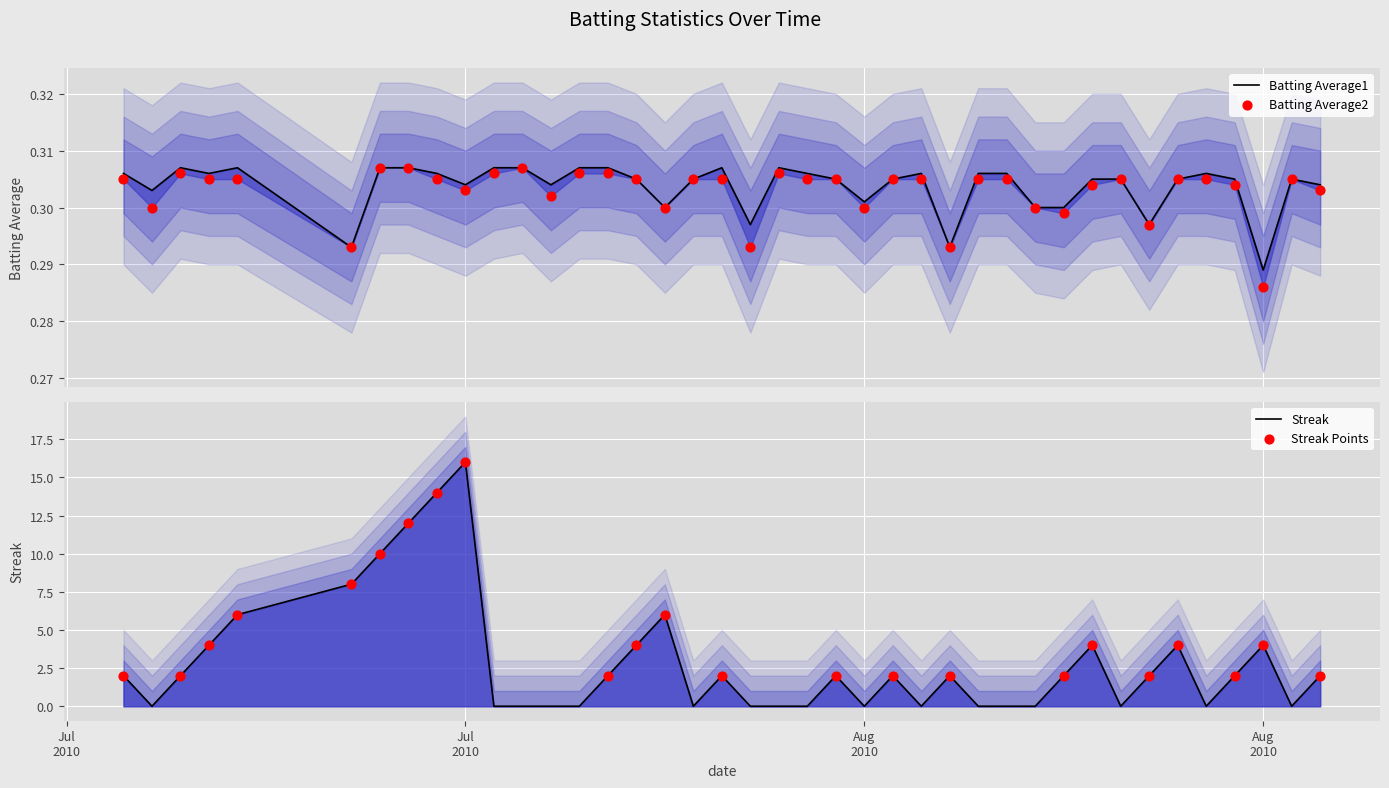

Is the value of Batting Average1 at 11 greater than the value of Streak Points at 4?

No